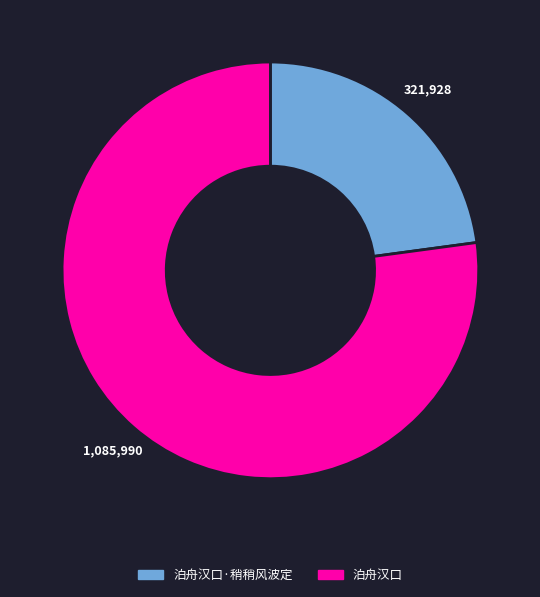

Is there any slice that represents more than half of the pie?

Yes